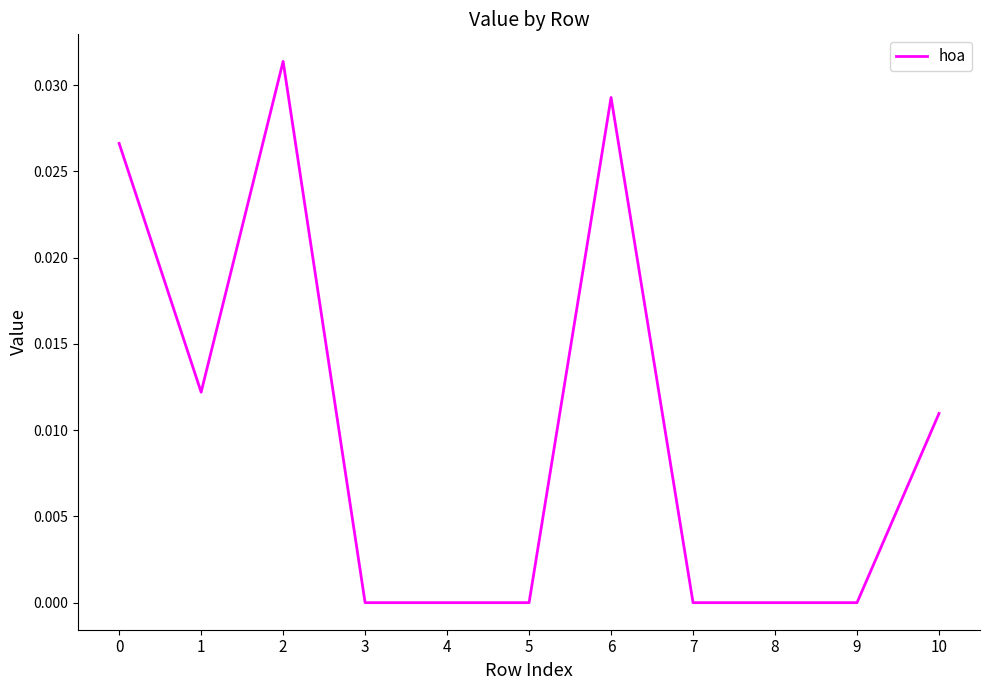

True or false: there are more than 0 points higher than both neighbors.

True